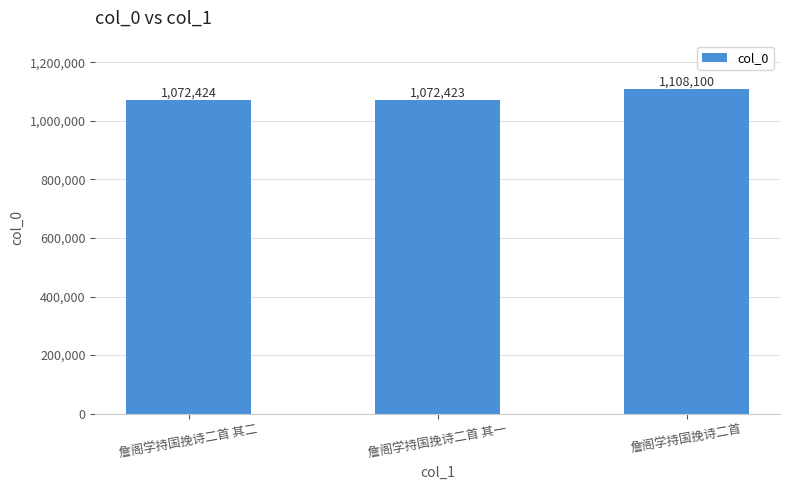

Reading right to left, list all the values displayed in this chart.

詹阁学持国挽诗二首=1108100	詹阁学持国挽诗二首 其一=1072423	詹阁学持国挽诗二首 其二=1072424